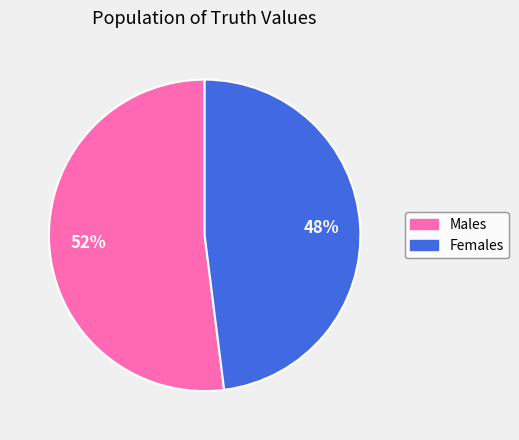

To the nearest percent, what is the difference between the largest and smallest slice percentages?

4%